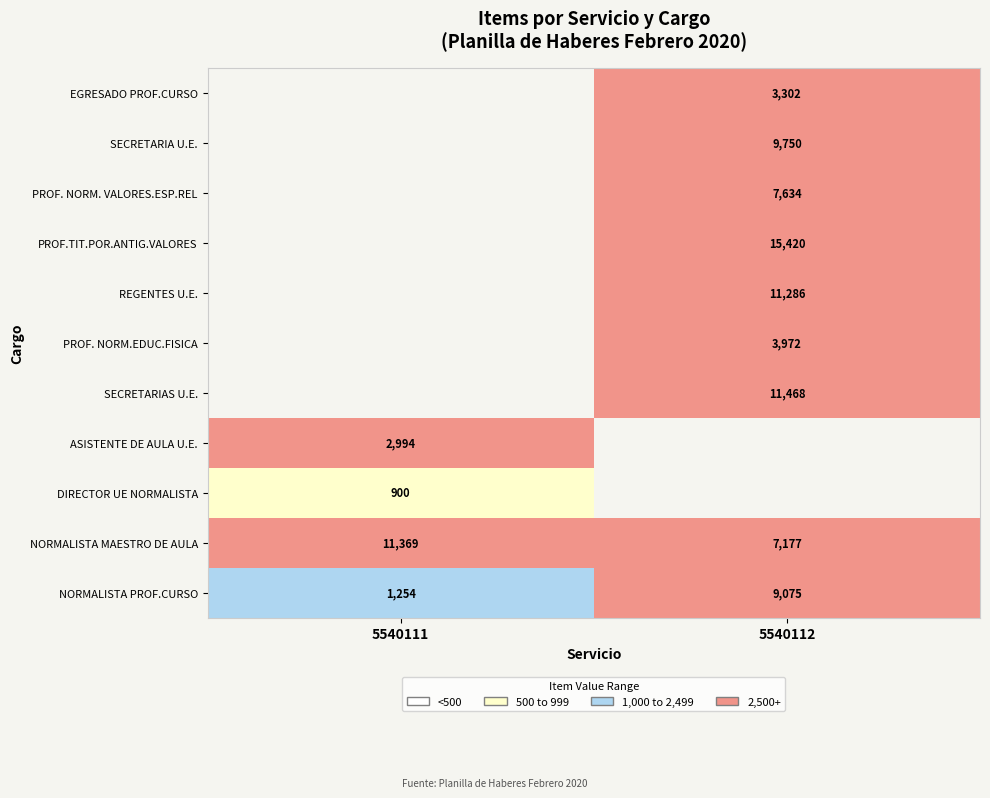

The NORMALISTA MAESTRO DE AULA series shows 11493.0 at 5540112. True or false?

False